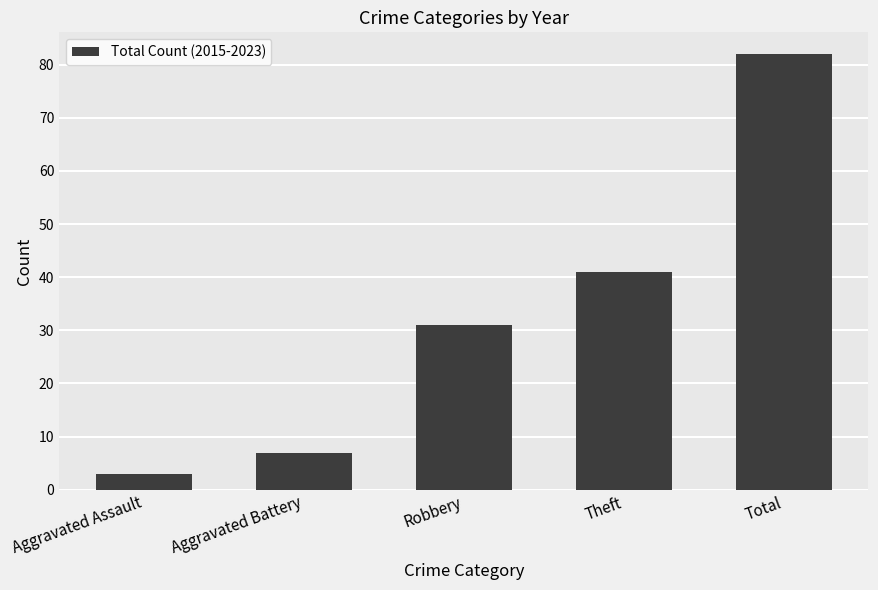

What is the ratio of the value at Aggravated Assault to the value at Aggravated Battery?

0.4